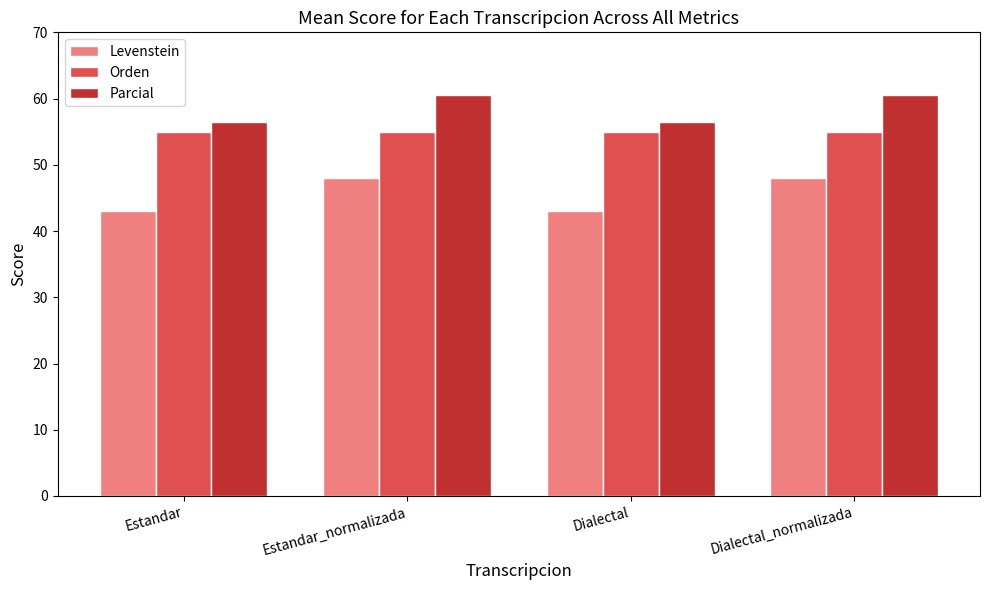

Rank the series by their maximum value, from lowest to highest.

Levenstein, Orden, Parcial